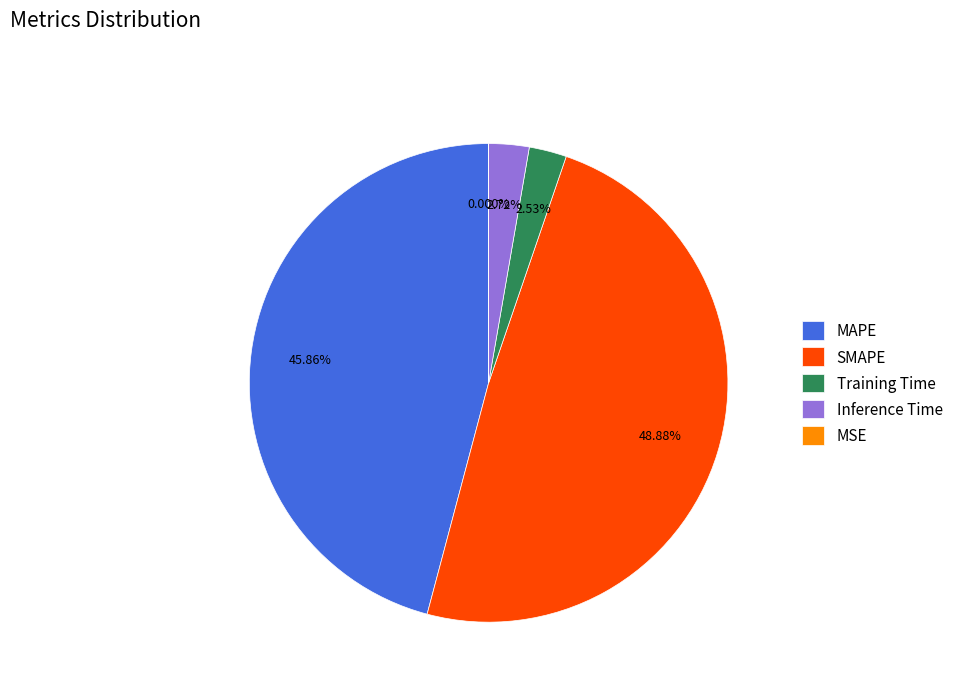

Is the sum of Training Time and SMAPE greater than half?

Yes